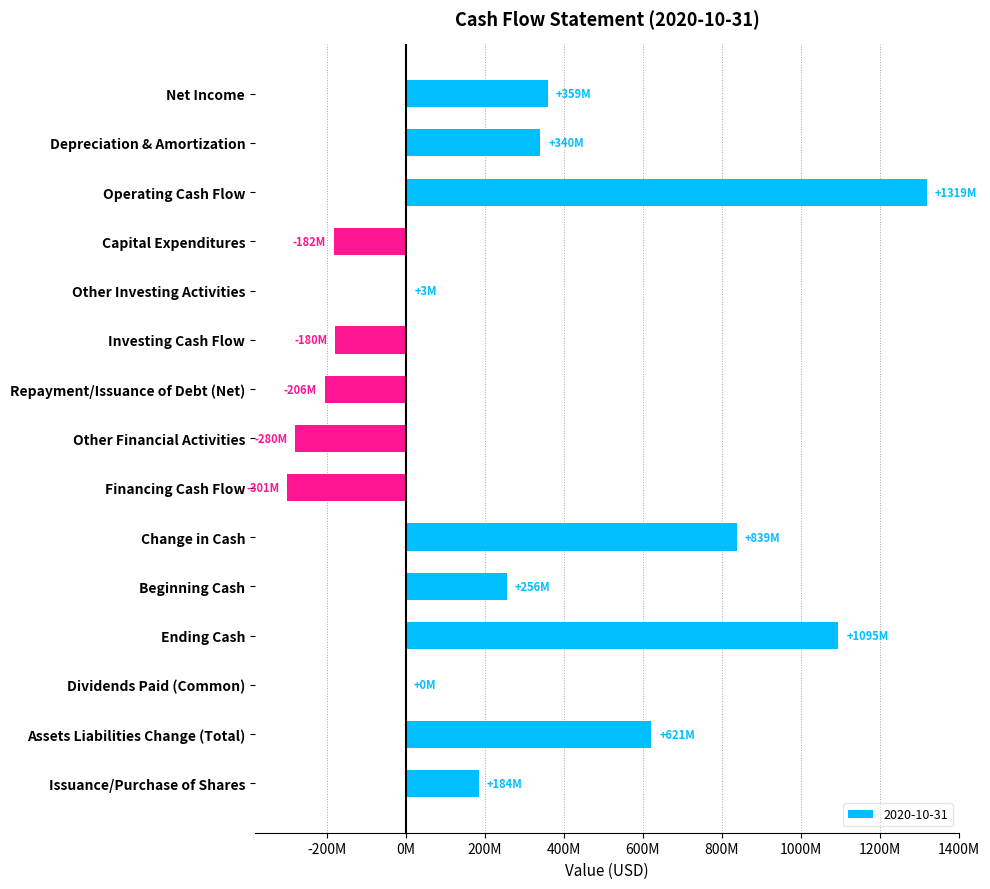

True or false: the data shows -179600000 at Investing Cash Flow.

True